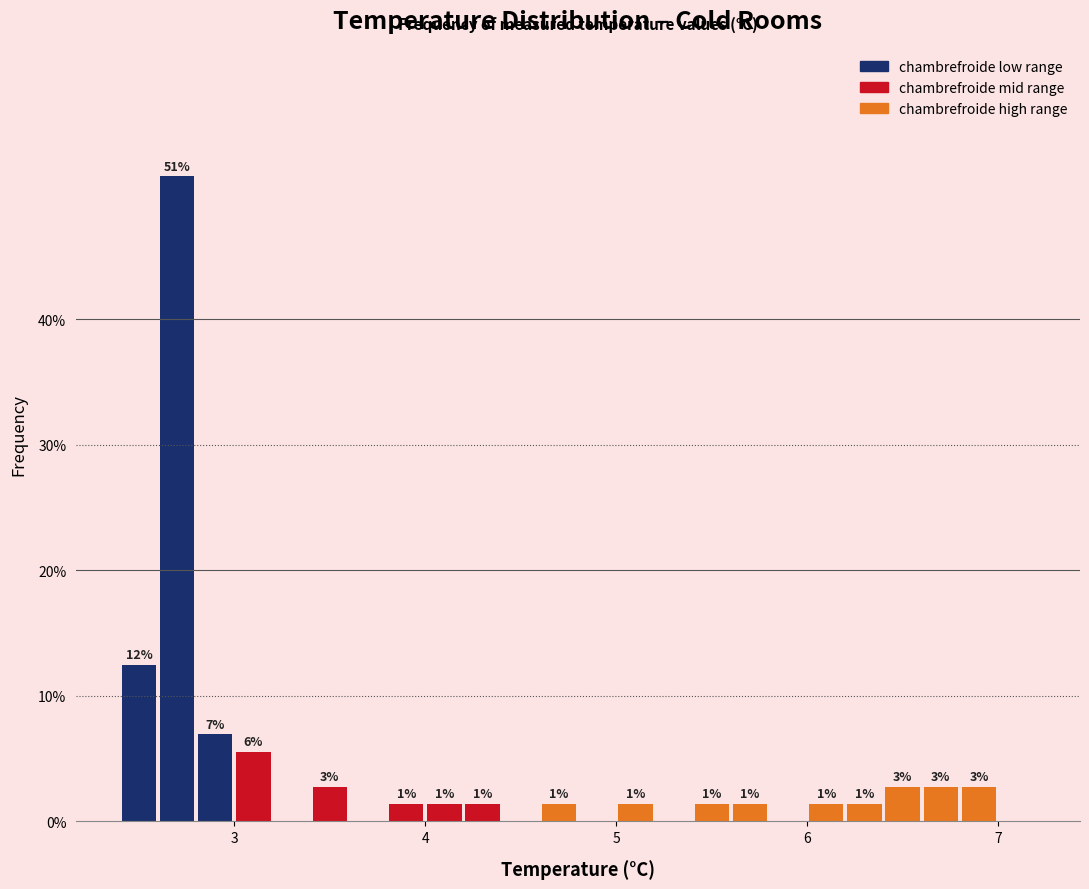

Read against the x-axis, roughly where is the centre of the tallest bar?

2.7